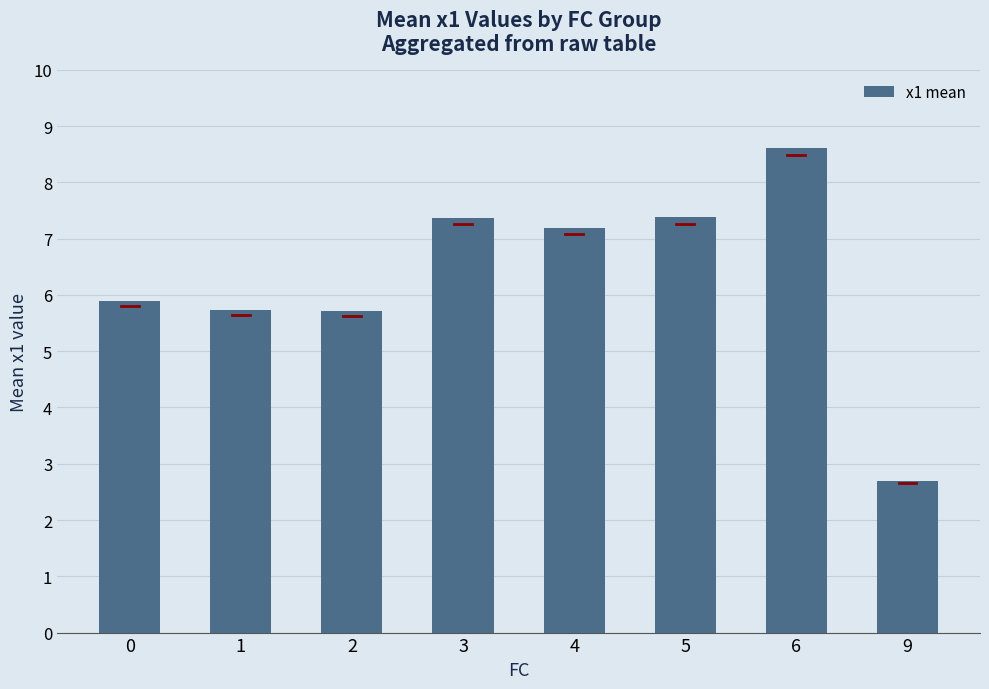

Reading left to right, transcribe all the data shown in this chart.

0=5.9	1=5.7	2=5.7	3=7.4	4=7.2	5=7.4	6=8.6	9=2.7